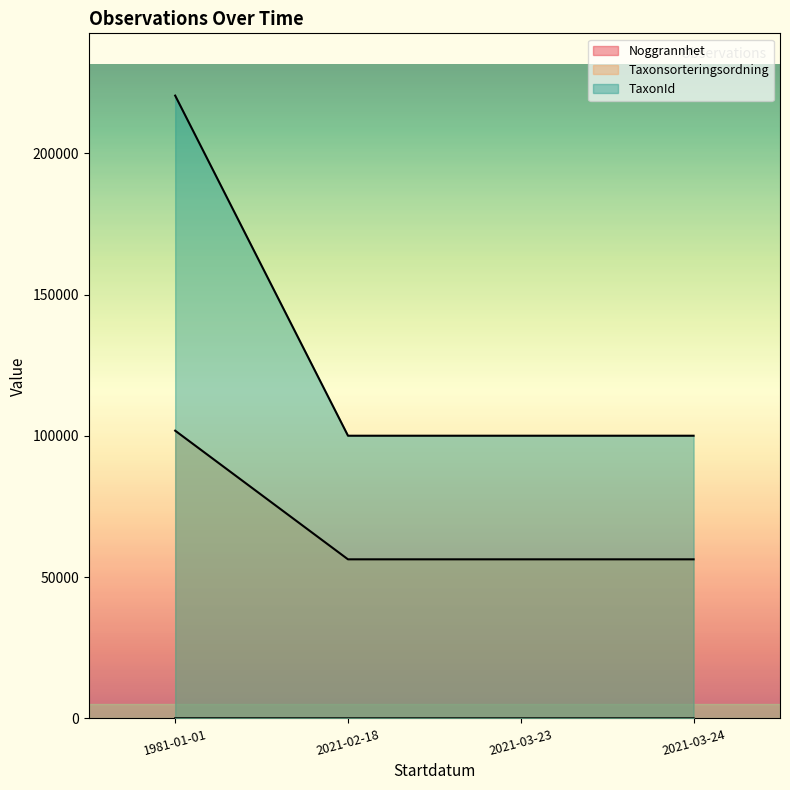

Between 1981-01-01 and 2021-03-24, which series saw the biggest shift?

TaxonId